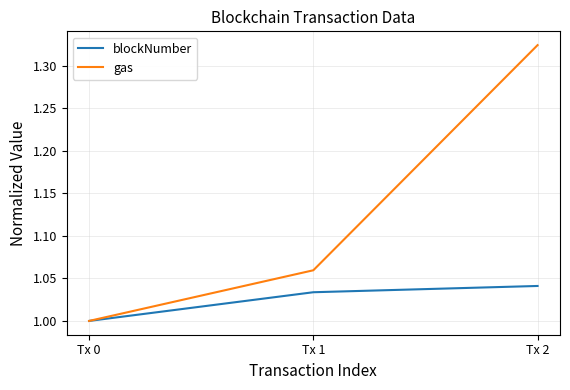

At which category is the sum across all series the highest?

Tx 2